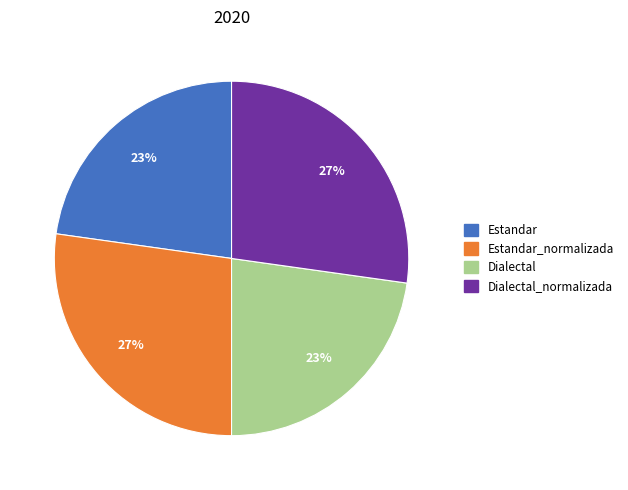

The Estandar_normalizada slice represents 33% of the pie. True or false?

False